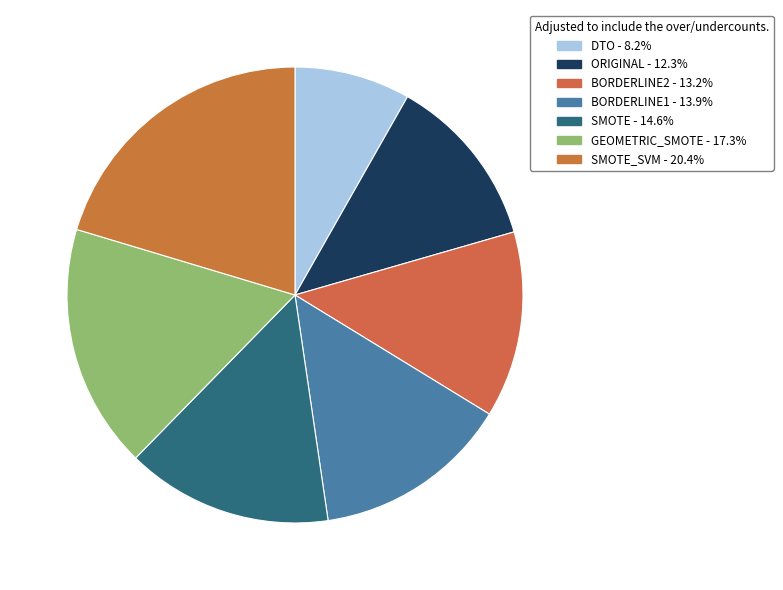

How many slices are in this pie chart?

7